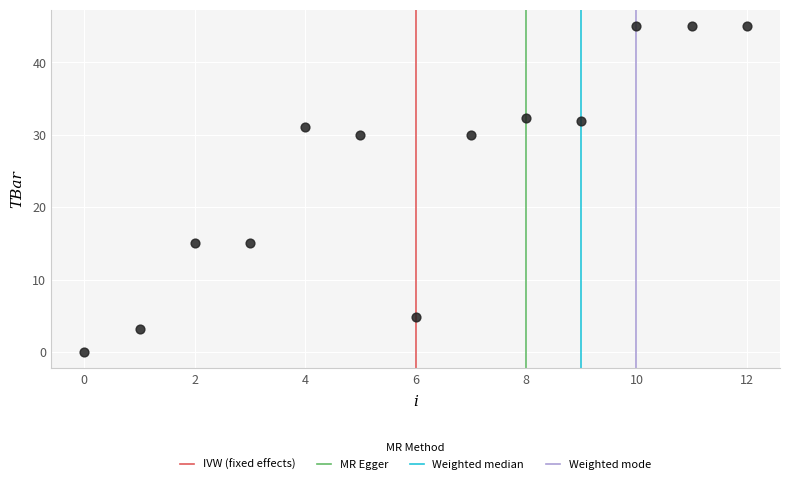

What is the range of Y values (max minus min)?

45.0